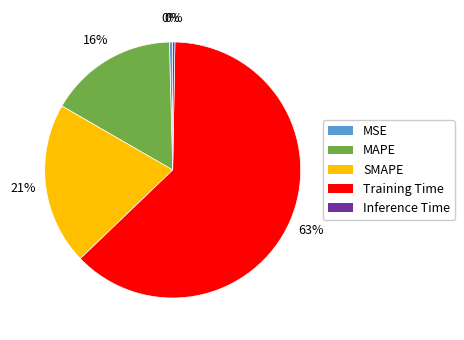

Combined, do SMAPE and Training Time account for over 50%?

Yes